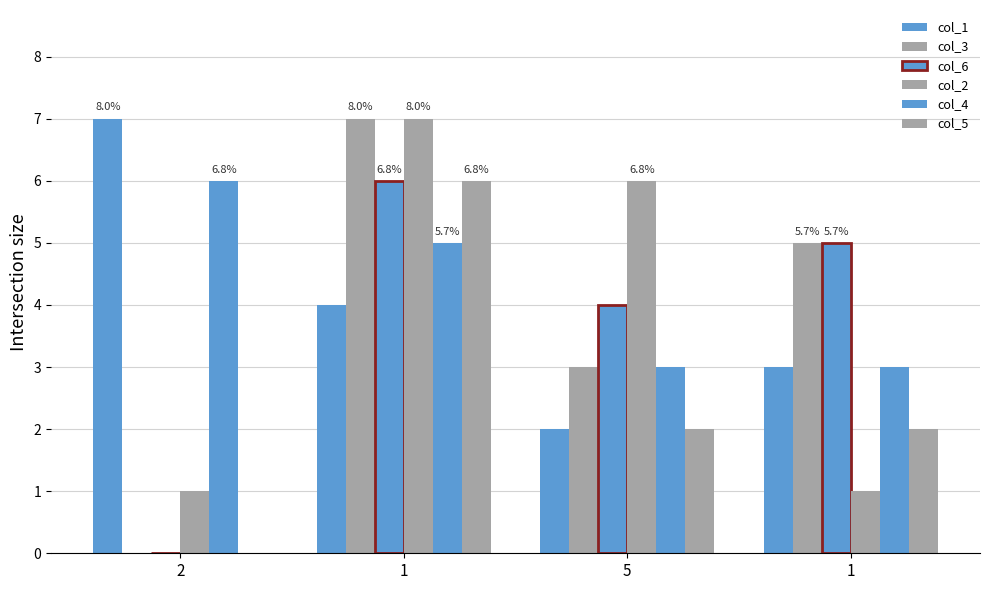

What is the difference between the maximum and second lowest values in the col_6 series?

2